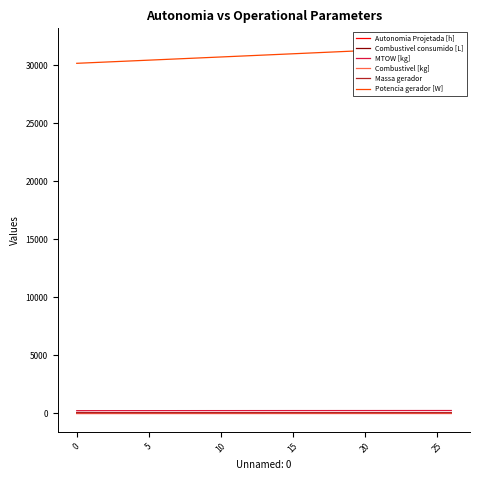

Which label corresponds to the largest value in the chart?

26